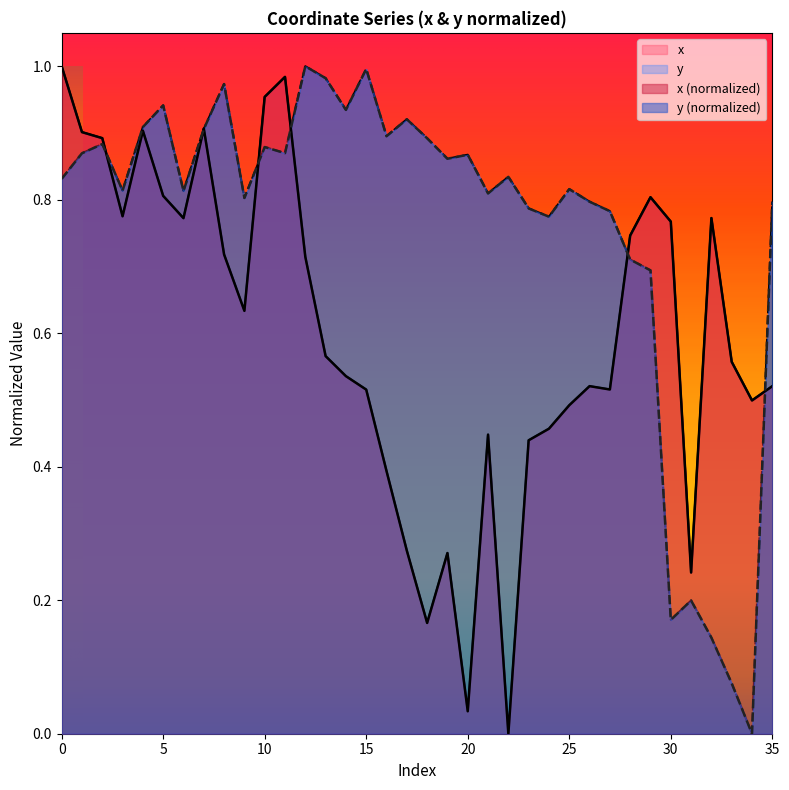

Between which two adjacent categories do y and x first intersect?

2 and 3